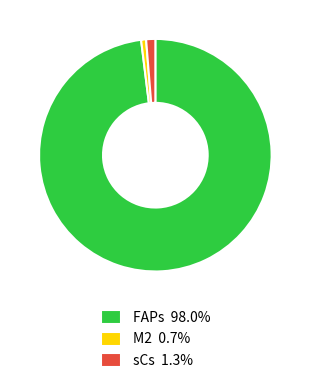

Approximately how many times larger is the value at FAPs compared to M2?

141.5